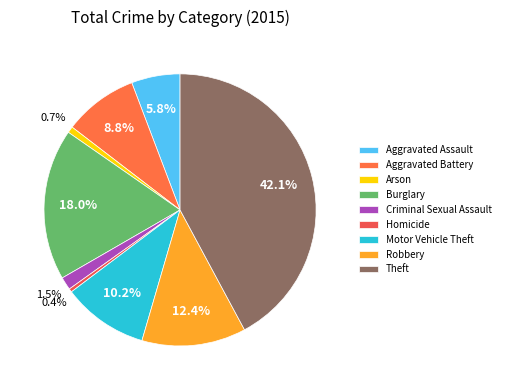

True or false: Burglary accounts for 3% of the total.

False